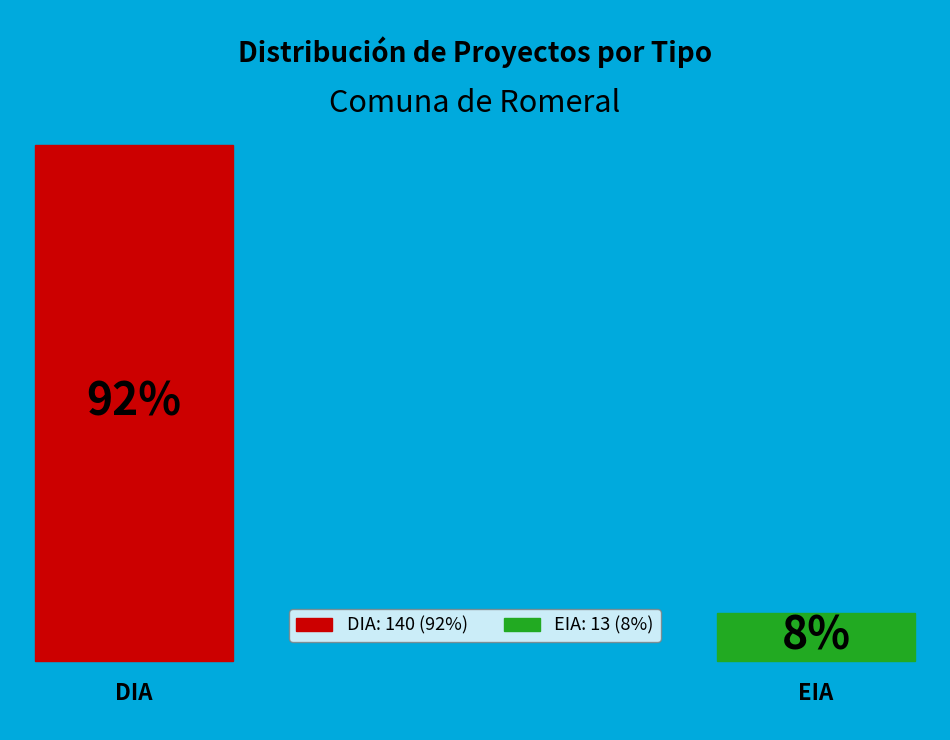

Which slice is the smallest?

EIA